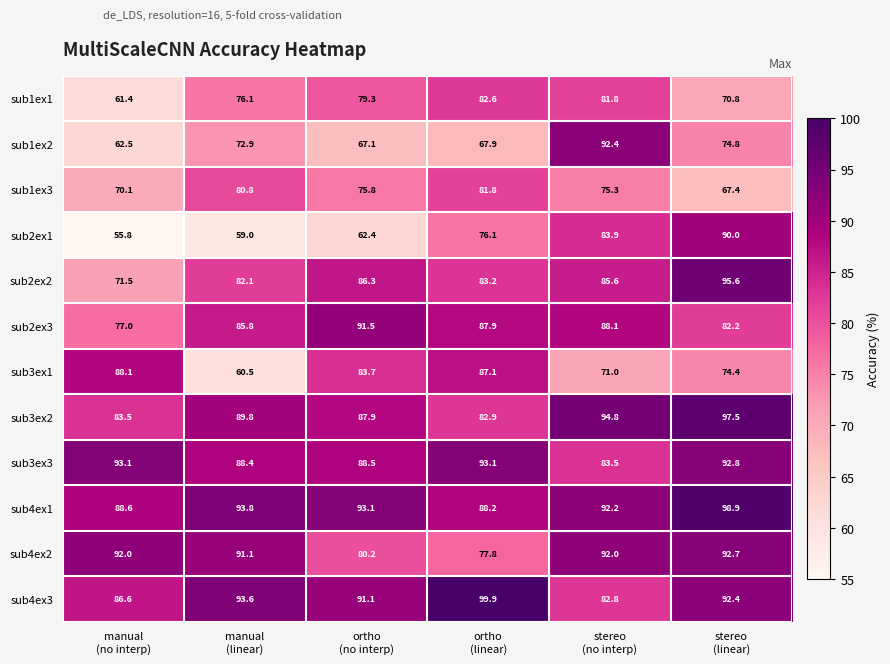

Between ortho
(no interp) and stereo
(no interp), which series saw the biggest shift?

sub1ex2